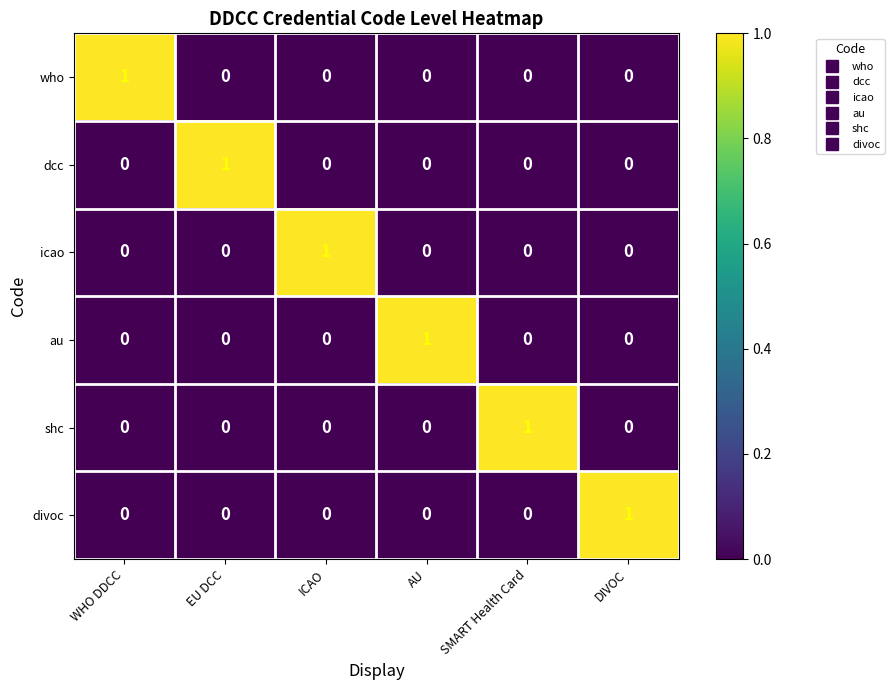

True or false: shc has a value of 0 at DIVOC.

True